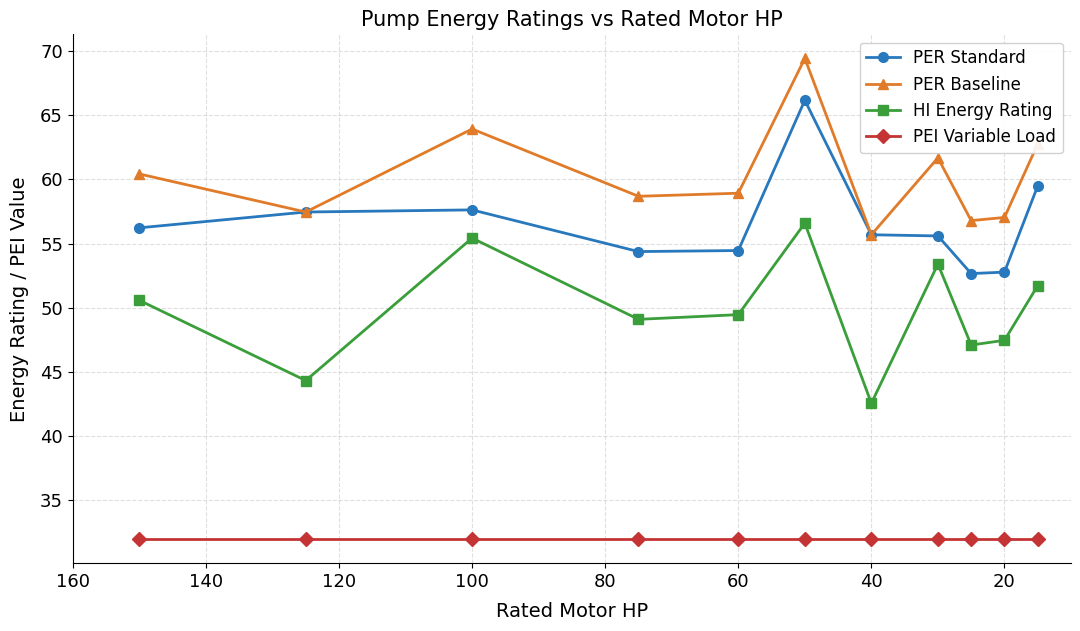

Which series has the largest total across all categories?

PER Baseline